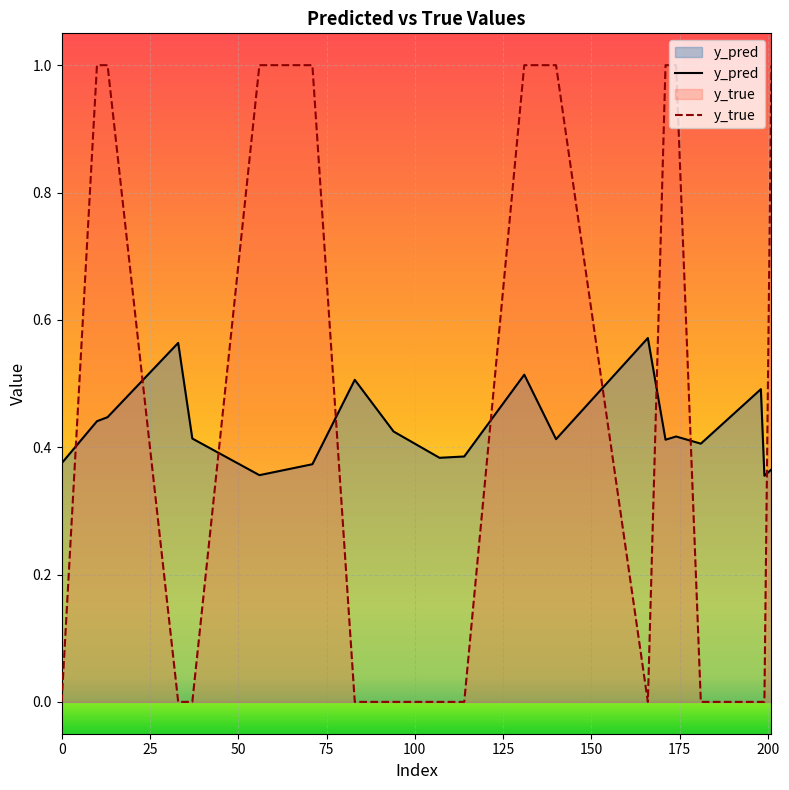

List the series in order of their peak value, highest first.

y_true, y_pred